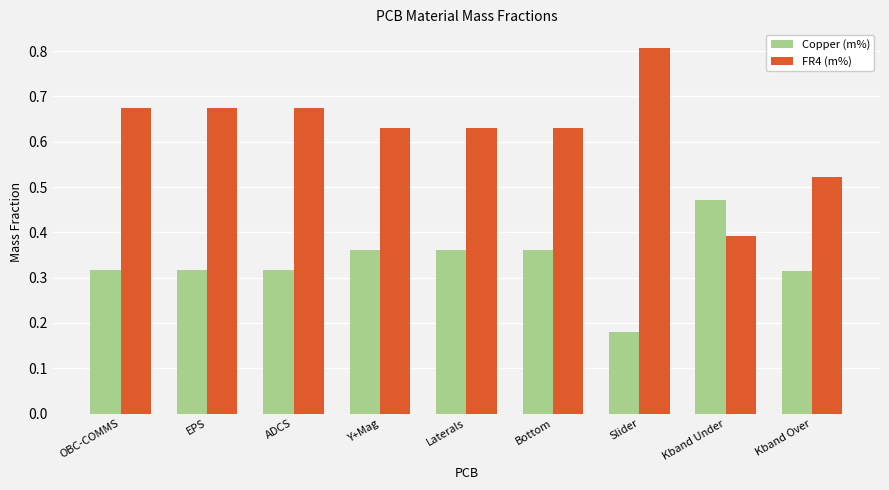

Which series has the widest spread of values?

FR4 (m%)